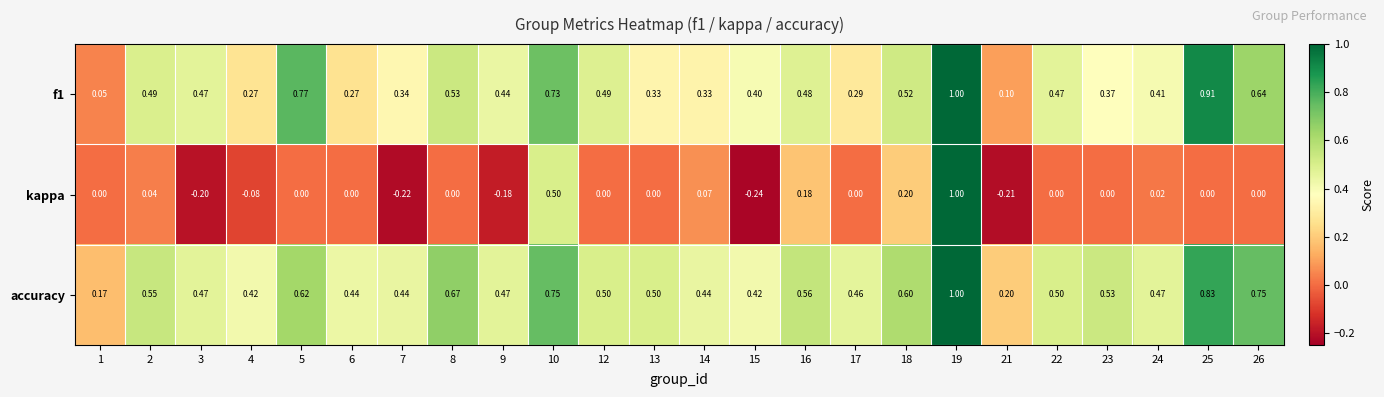

Rank the series at 16 from highest to lowest value.

accuracy, f1, kappa